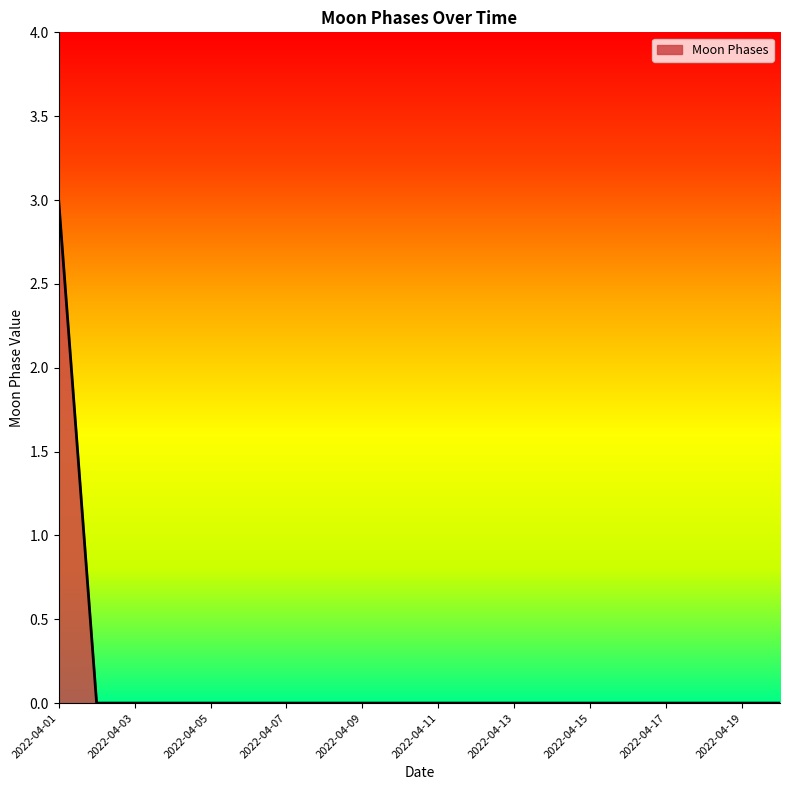

What is the maximum value shown in the chart?

3